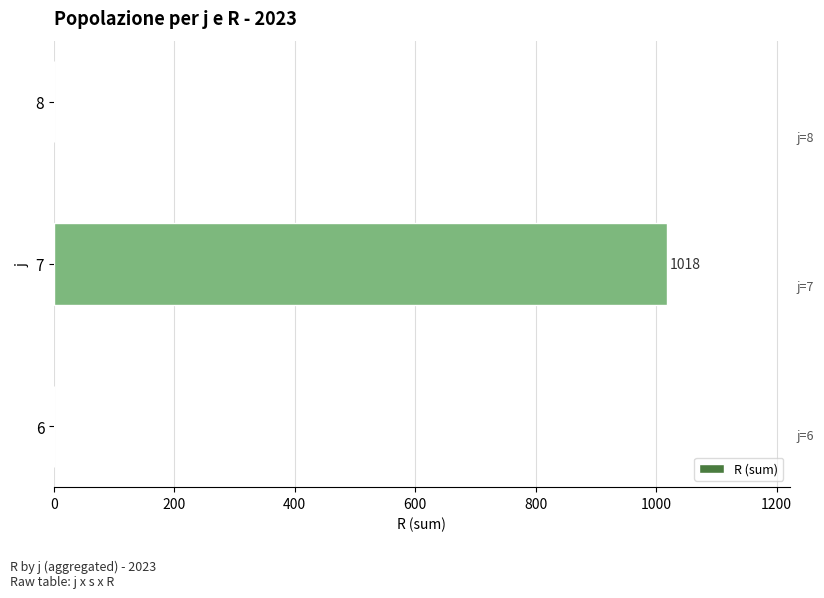

Is it true that the value at 7 is 1536?

False